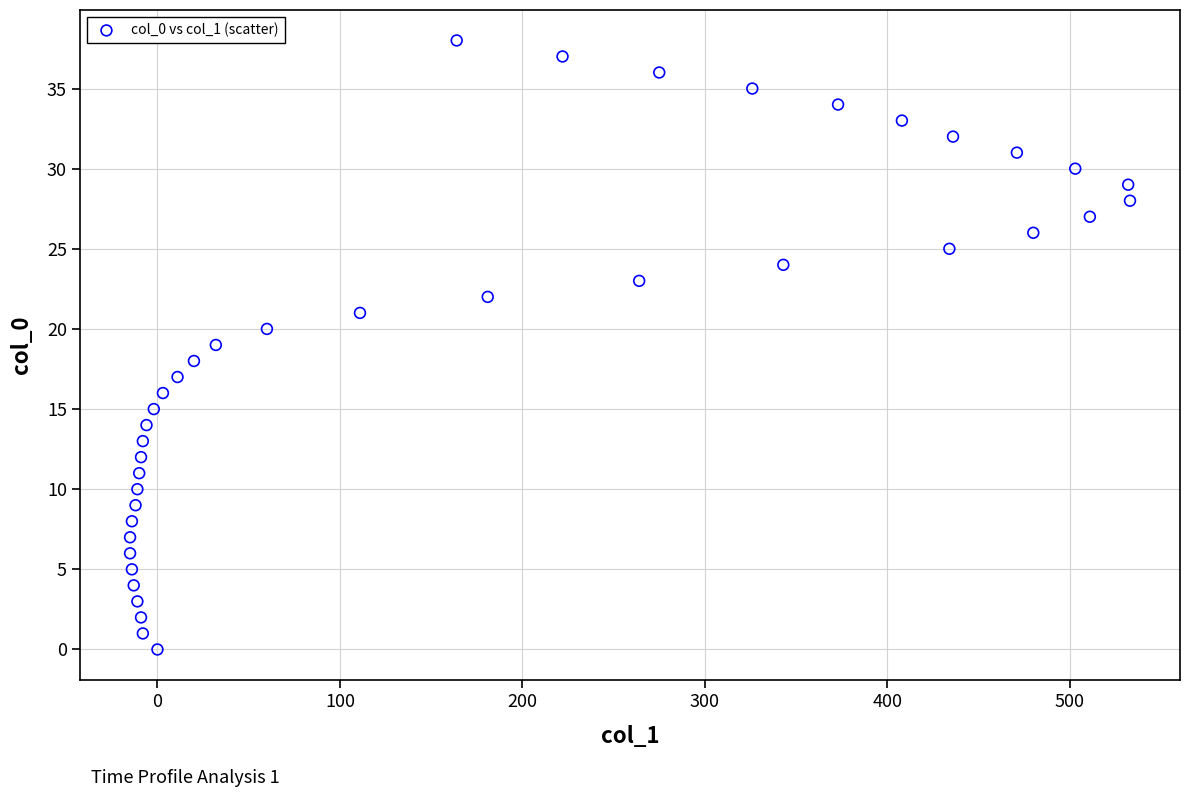

What is the range of Y values (max minus min)?

38